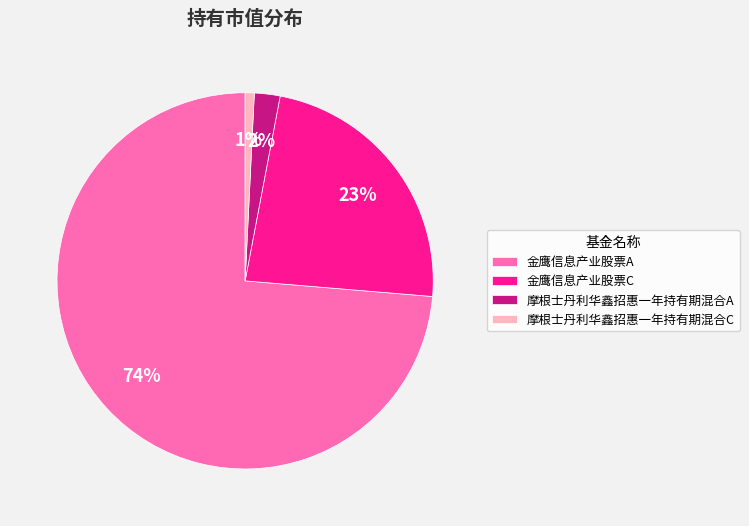

Do 金鹰信息产业股票A and 金鹰信息产业股票C together represent more than half of the pie?

Yes